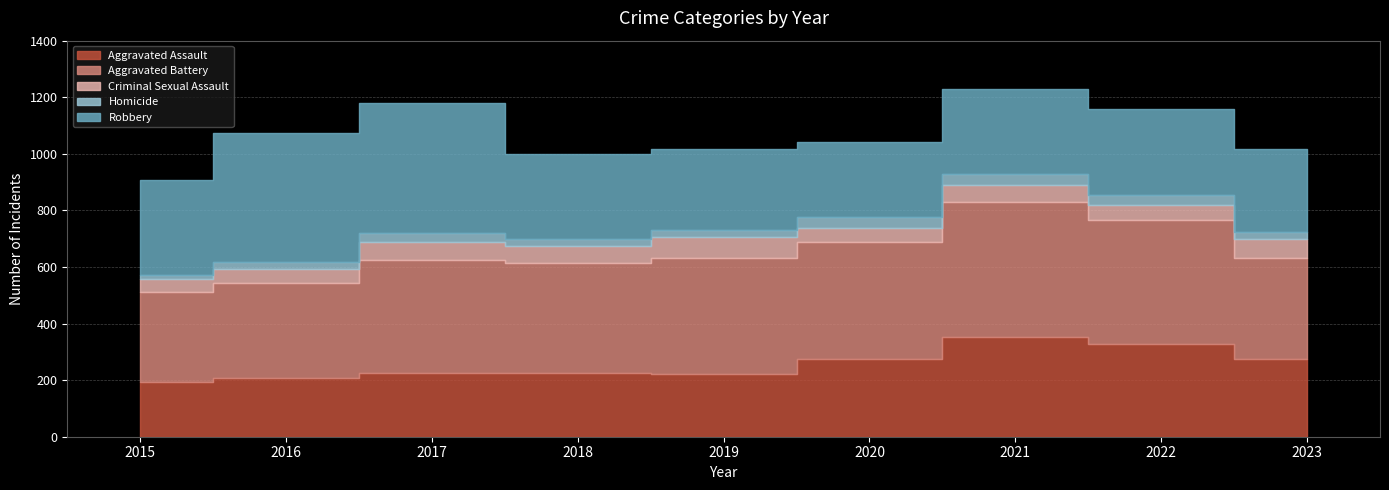

Is it true that Homicide equals 15 at 2015?

True